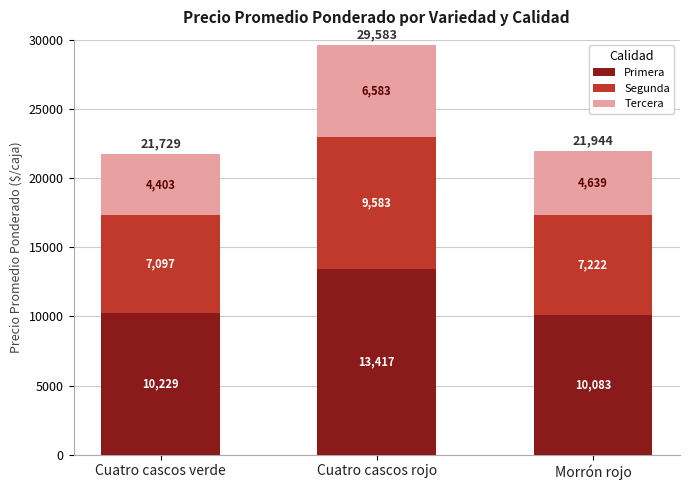

Rank the categories by Primera value from highest to lowest.

Cuatro cascos rojo, Cuatro cascos verde, Morrón rojo